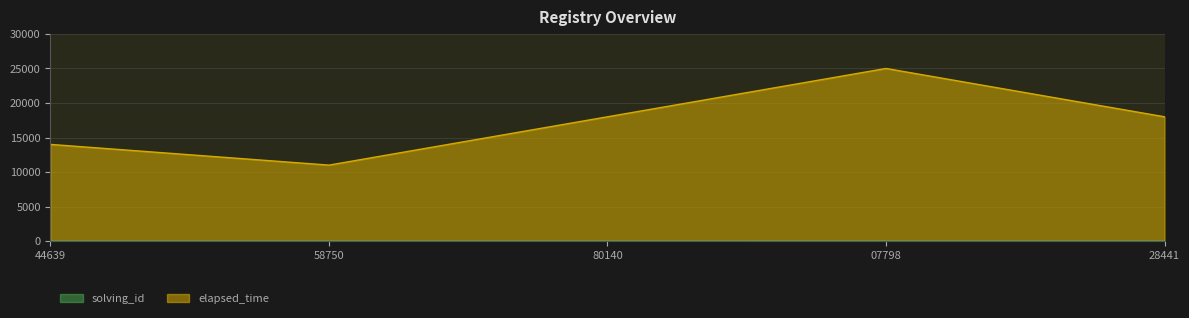

True or false: elapsed_time and solving_id intersect in this chart.

False